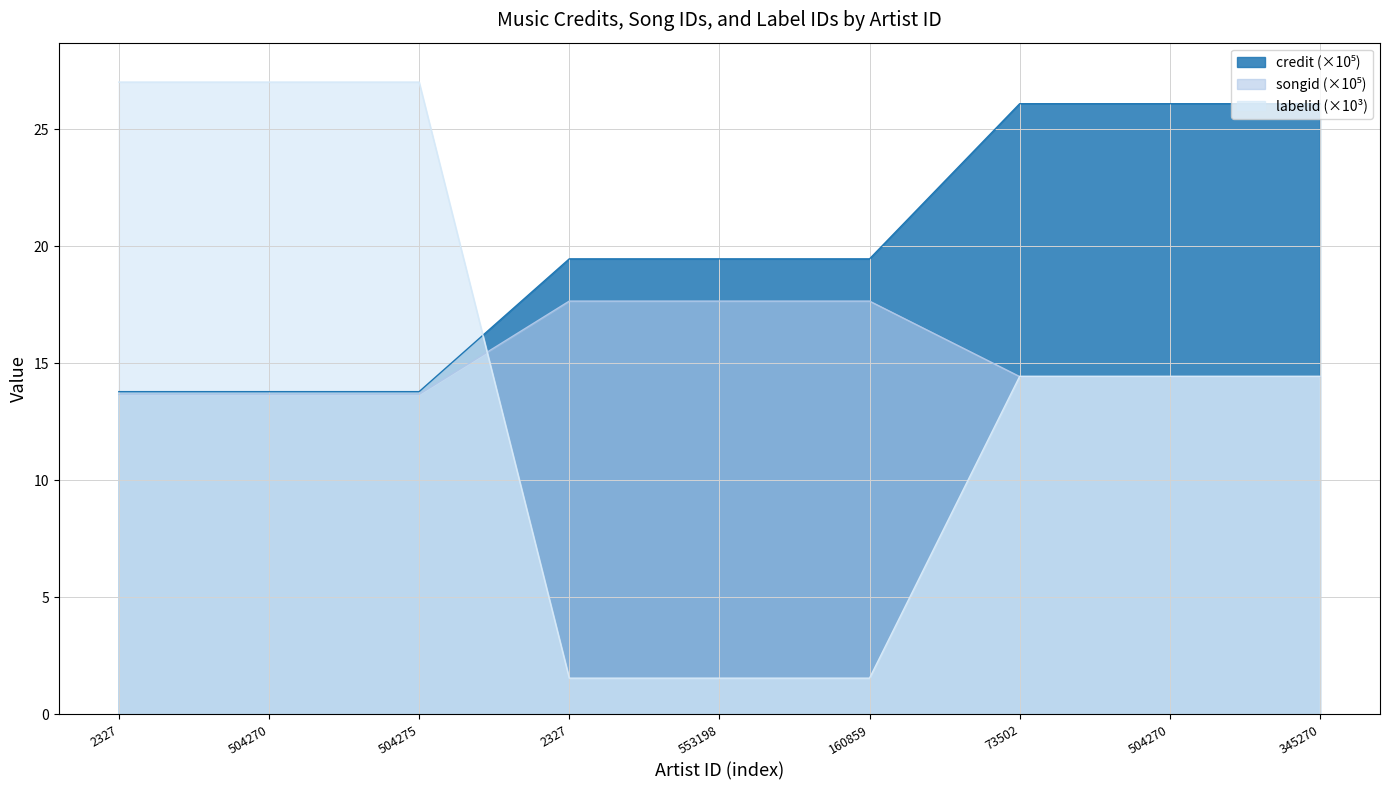

The credit series shows 24.7 at 504270. True or false?

False